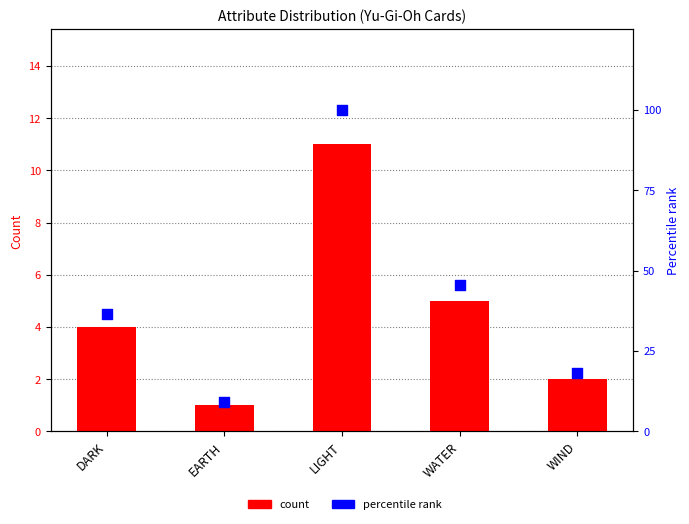

Which series contains the highest Y value?

percentile rank